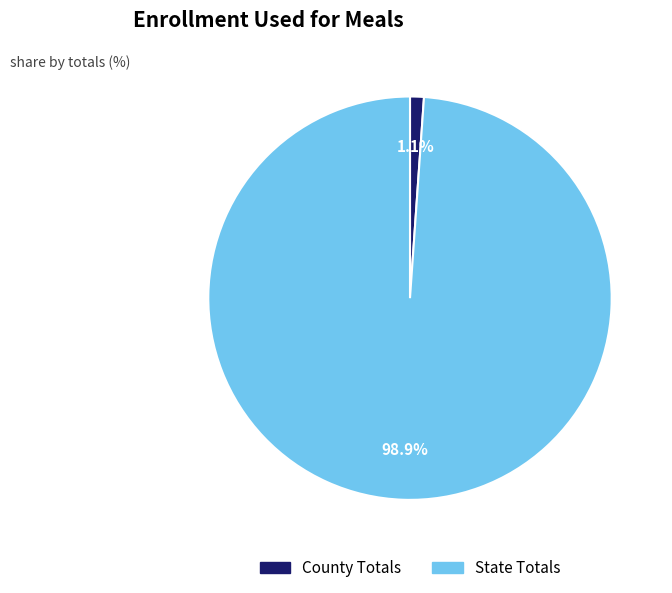

Is there a majority slice in this chart?

Yes